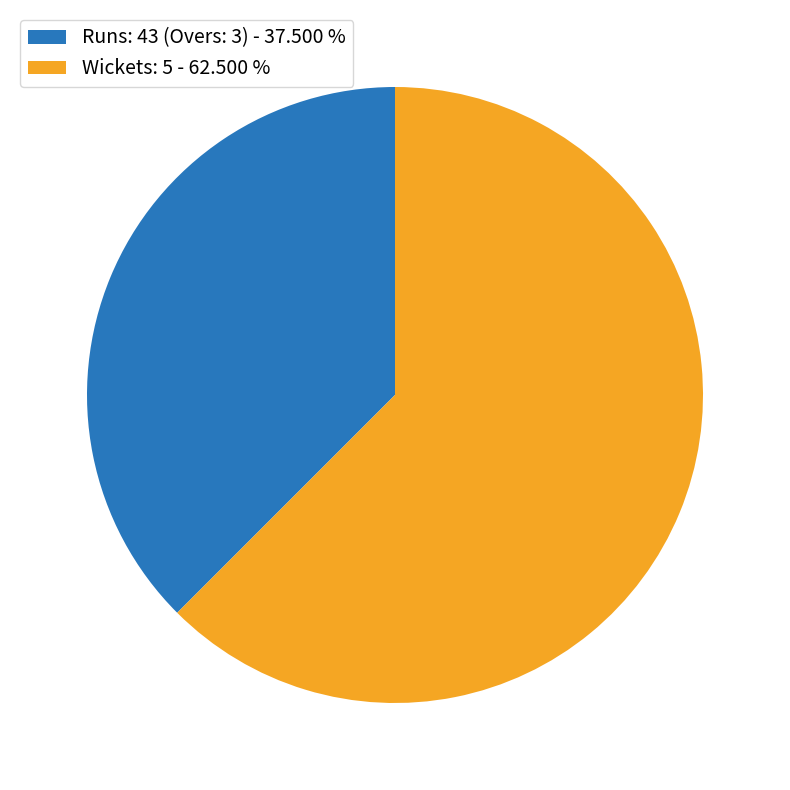

What is the majority slice?

Wickets: 5 - 62.500 %